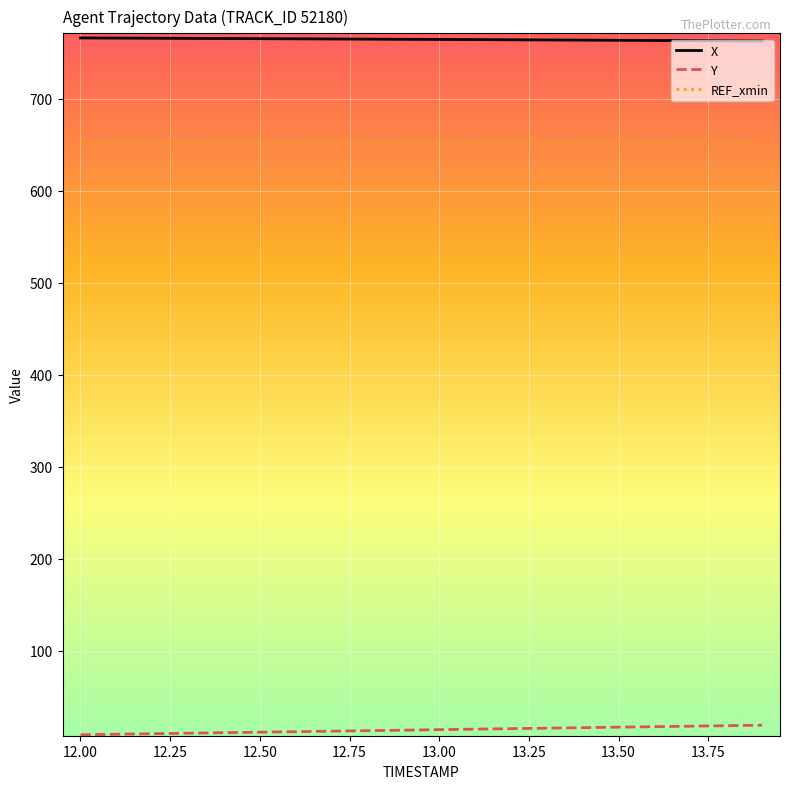

Which series has the largest total across all categories?

X